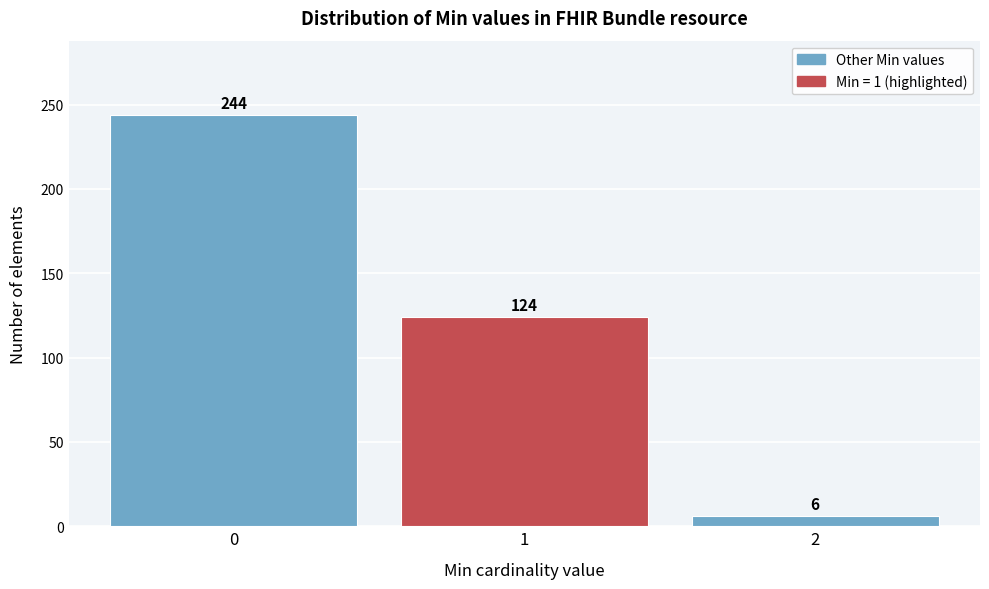

Reading left to right, what are all the values shown in this chart?

0=244	1=124	2=6